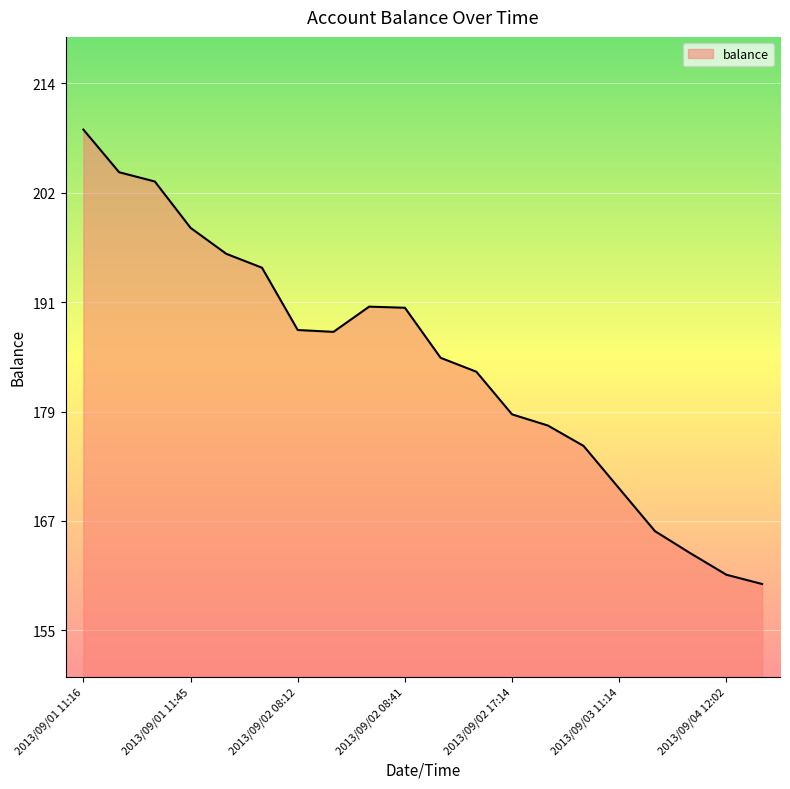

What is the minimum value shown in the chart?

160.2